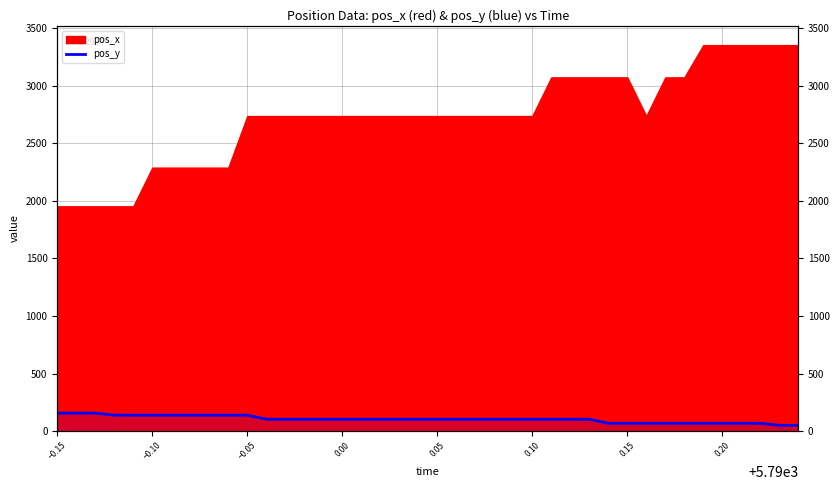

Count the number of categories in the chart.

40